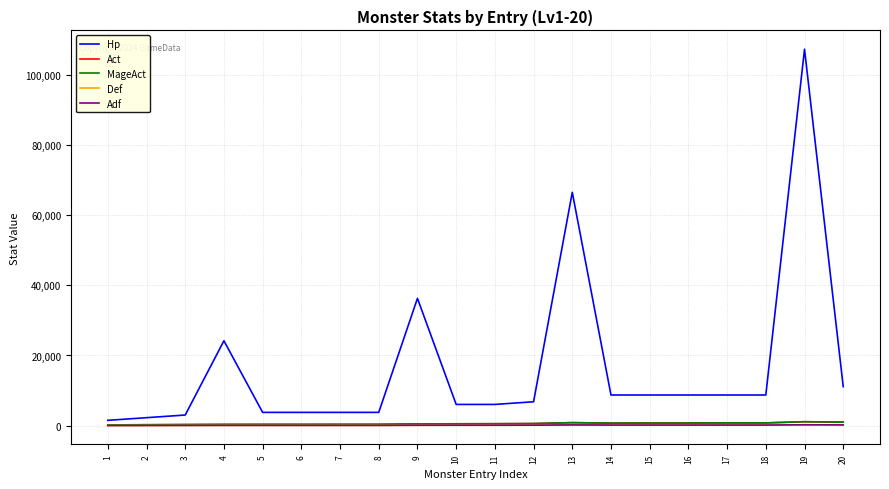

At which label is MageAct closest to 666?

14